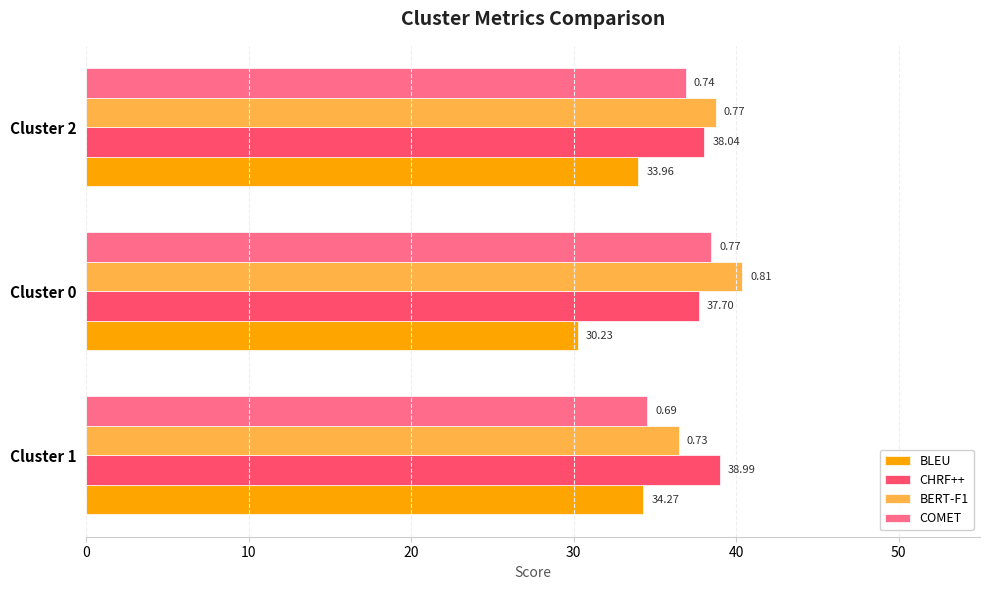

Which series has the largest range (max minus min)?

BLEU